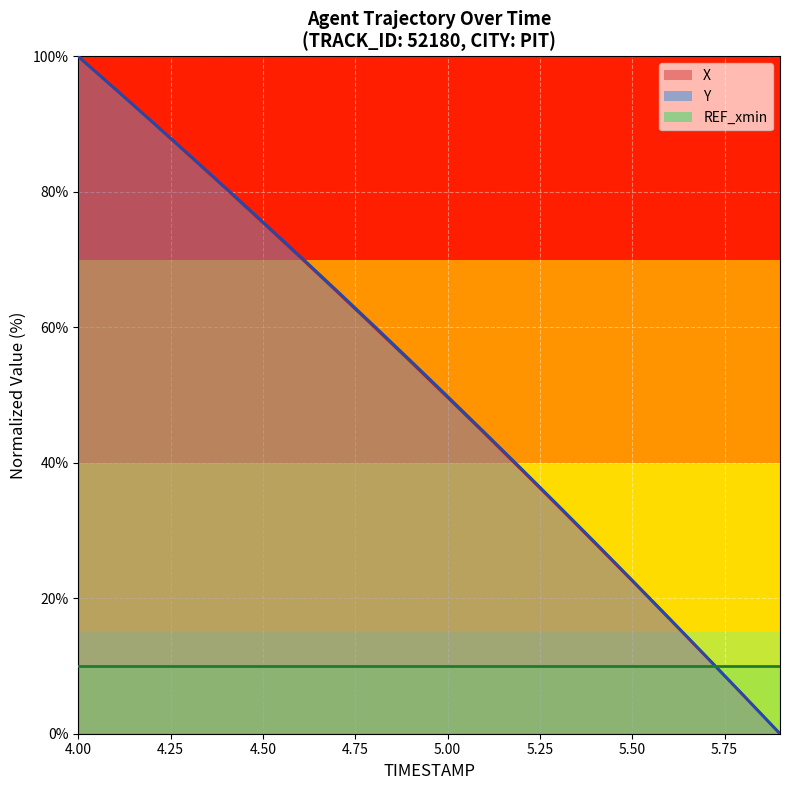

True or false: X has a value of 11.4 at 5.7.

True